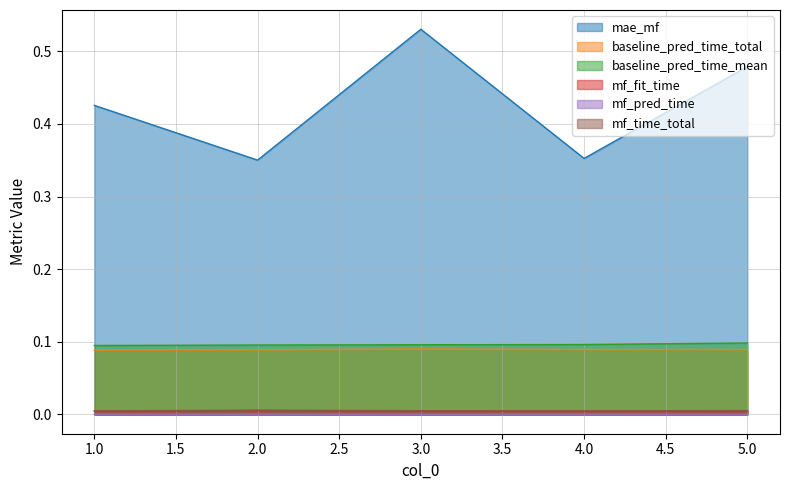

The value of mae_mf at 2 is 0.4. True or false?

True